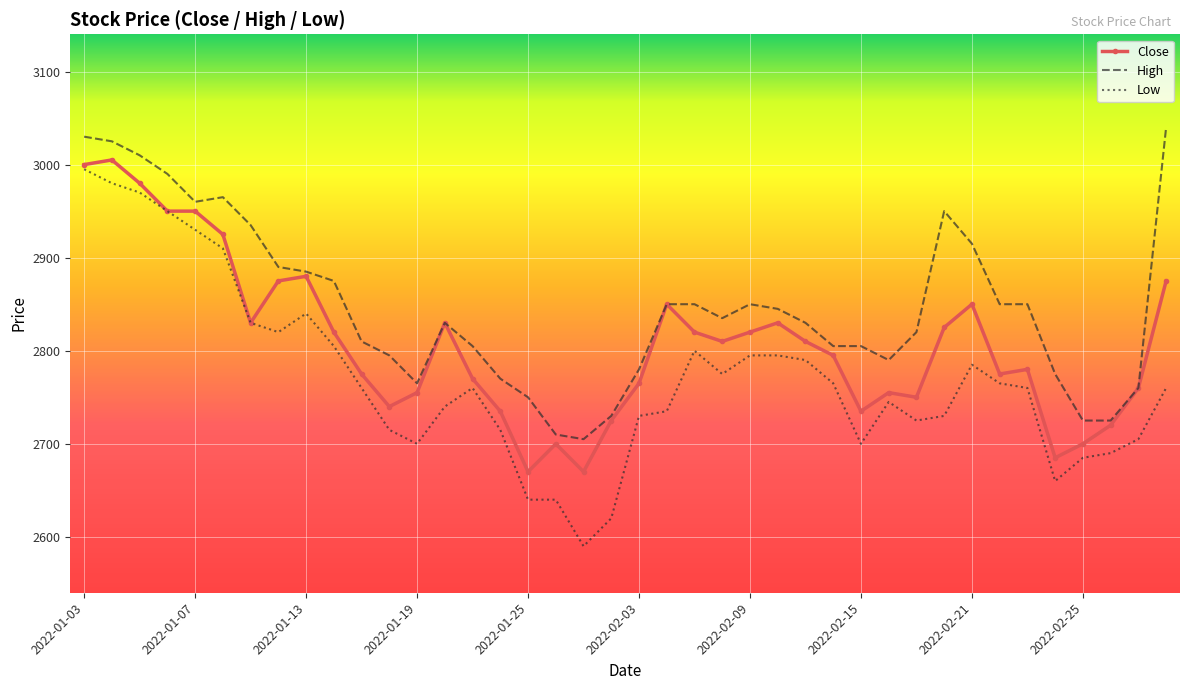

What is the average value of the High series?

2847